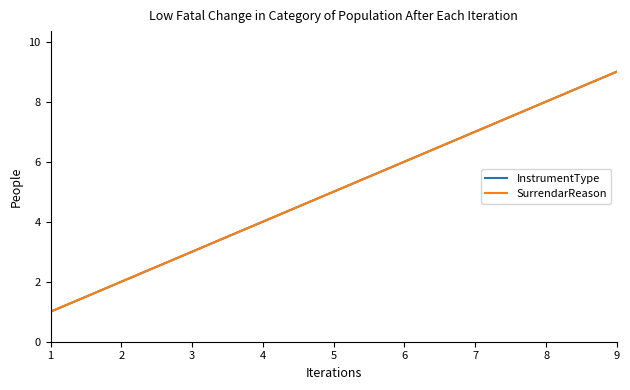

At which label does InstrumentType reach its peak?

9